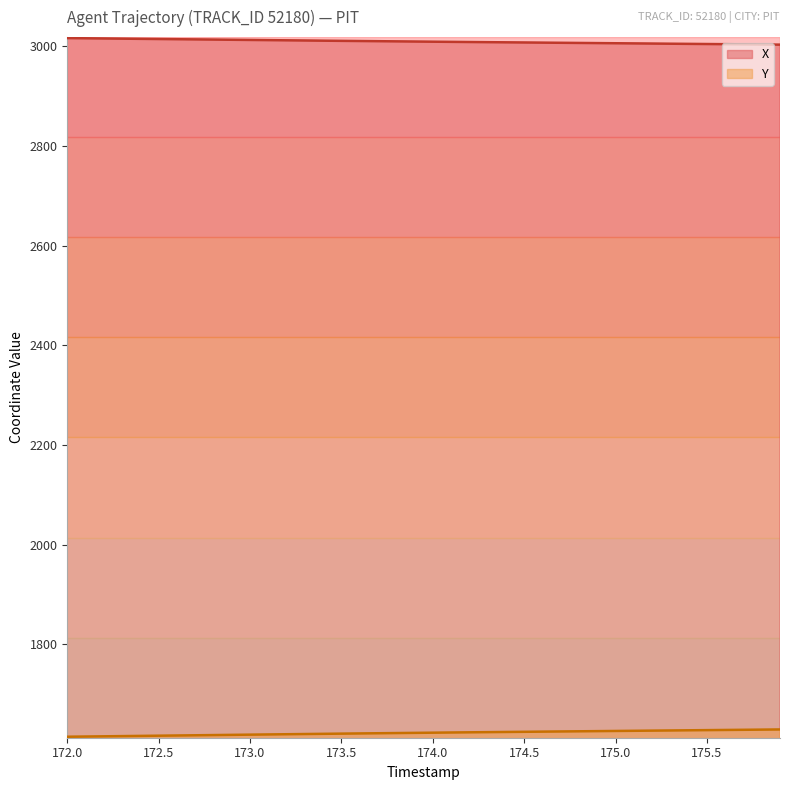

Which series has the largest range (max minus min)?

Y